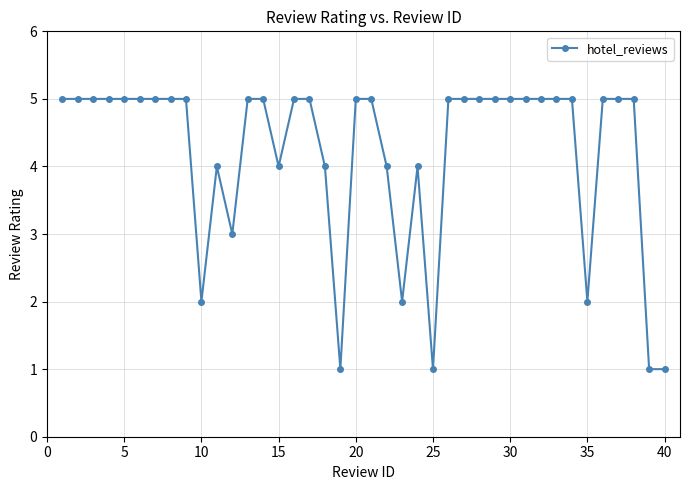

What is the average value?

4